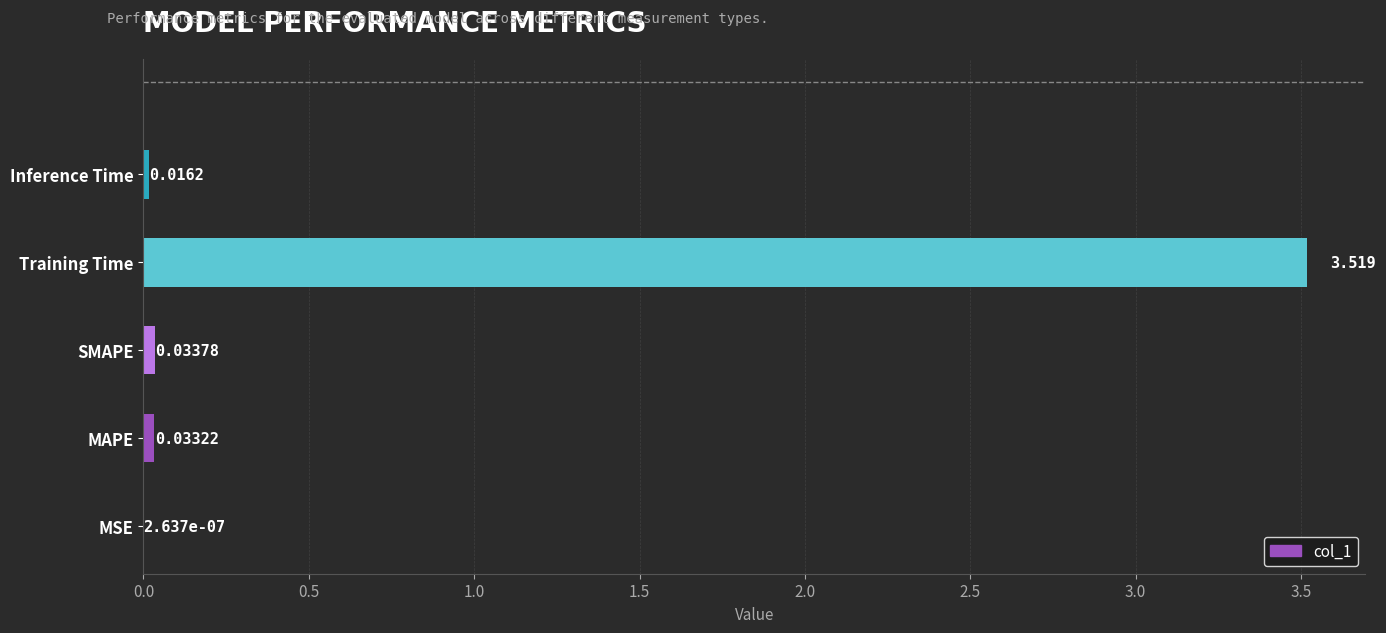

Which category has the highest value across all series?

Training Time